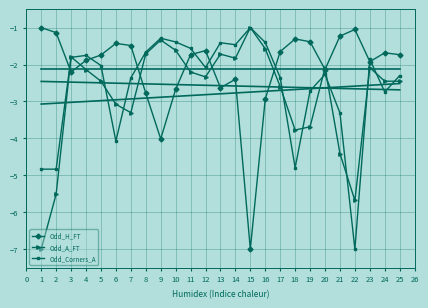

What is the difference between the maximum and second lowest values in the Odd_Corners_A series?

3.8